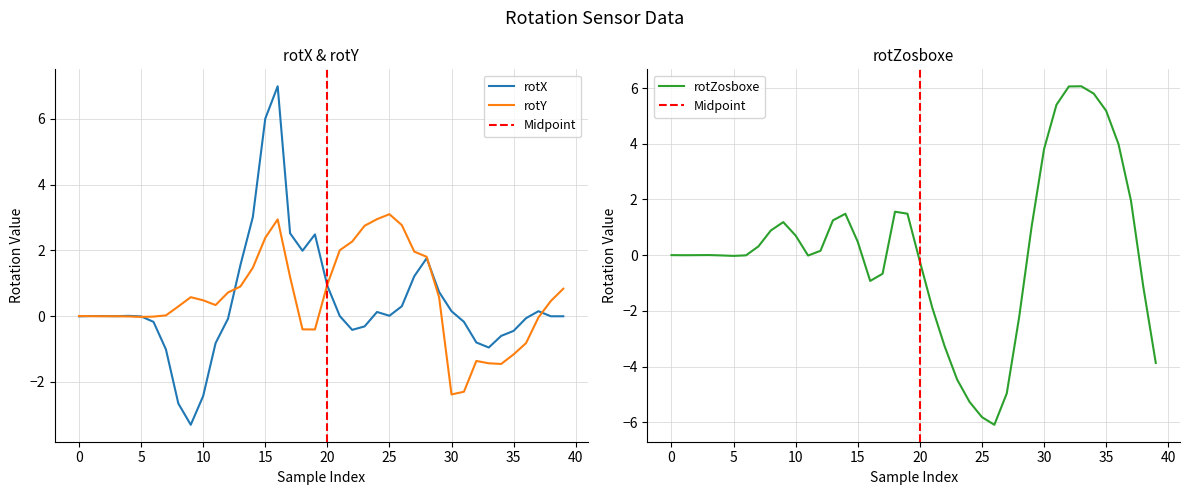

Reading left to right, transcribe all the data shown in this chart.

rotX: -0.0	0.0	0.0	-0.0	0.0	-0.0	-0.2	-1.0	-2.7	-3.3	-2.4	-0.8	-0.1	1.6	3.0	6.0	7.0	2.5	2.0	2.5	0.9	0.0	-0.4	-0.3	0.1	0.0	0.3	1.2	1.8	0.7	0.1	-0.2	-0.8	-1.0	-0.6	-0.4	-0.1	0.2	-0.0	-0.0
rotY: 0.0	0.0	-0.0	-0.0	-0.0	-0.0	-0.0	0.0	0.3	0.6	0.5	0.3	0.7	0.9	1.5	2.4	2.9	1.2	-0.4	-0.4	1.0	2.0	2.3	2.7	2.9	3.1	2.8	2.0	1.8	0.6	-2.4	-2.3	-1.4	-1.4	-1.5	-1.2	-0.8	-0.0	0.5	0.8
rotZosboxe: 0.0	-0.0	0.0	0.0	-0.0	-0.0	-0.0	0.3	0.9	1.2	0.7	-0.0	0.2	1.2	1.5	0.5	-0.9	-0.7	1.6	1.5	-0.2	-1.9	-3.3	-4.5	-5.3	-5.8	-6.1	-5.0	-2.2	1.0	3.8	5.4	6.1	6.1	5.8	5.2	4.0	2.0	-1.2	-3.9